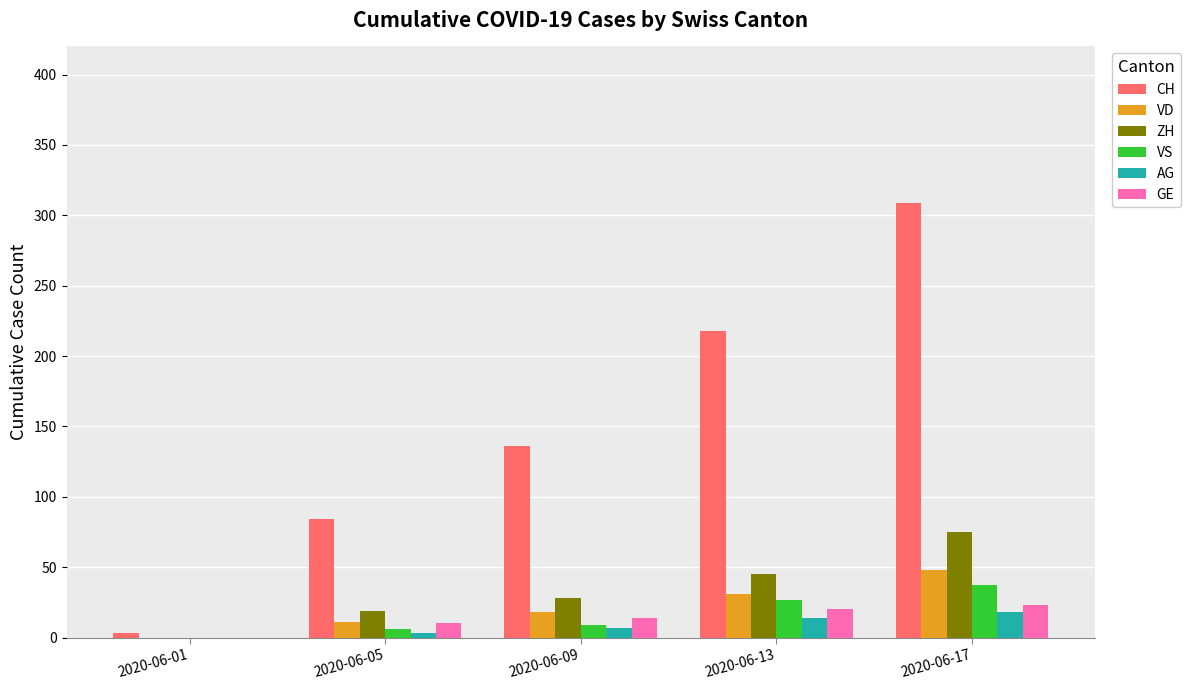

Which series has the largest total across all categories?

CH